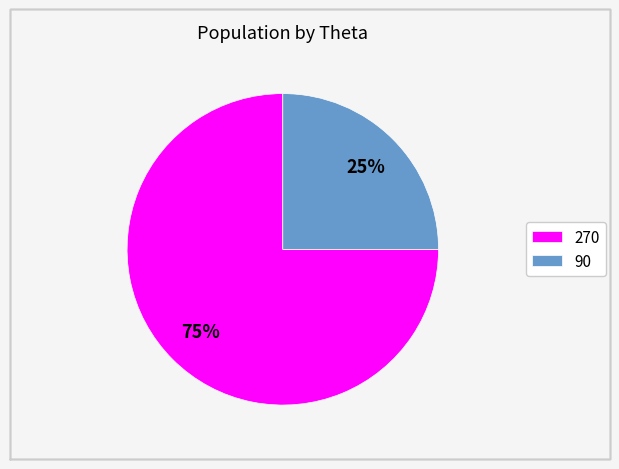

To the nearest percent, what is the average slice percentage?

50%